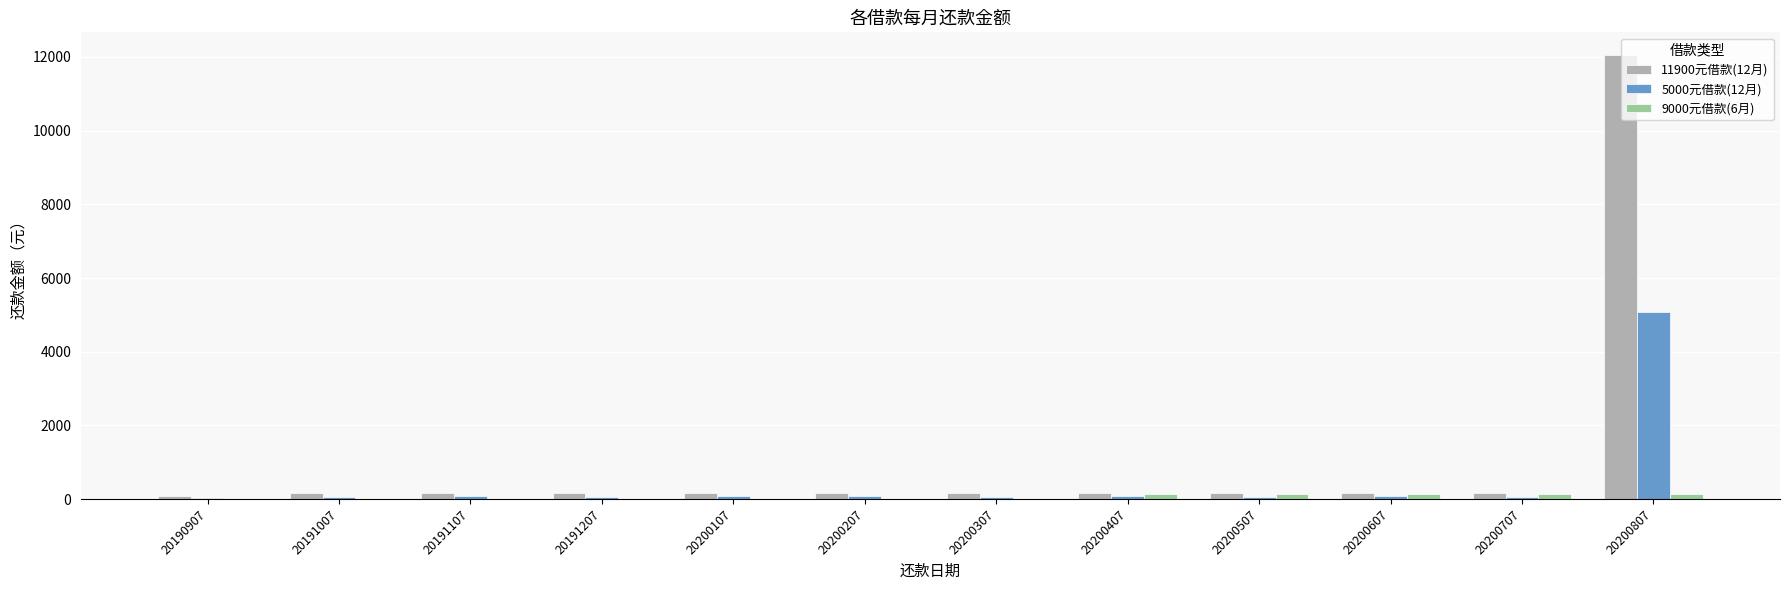

Which series has the largest total across all categories?

11900元借款(12月)